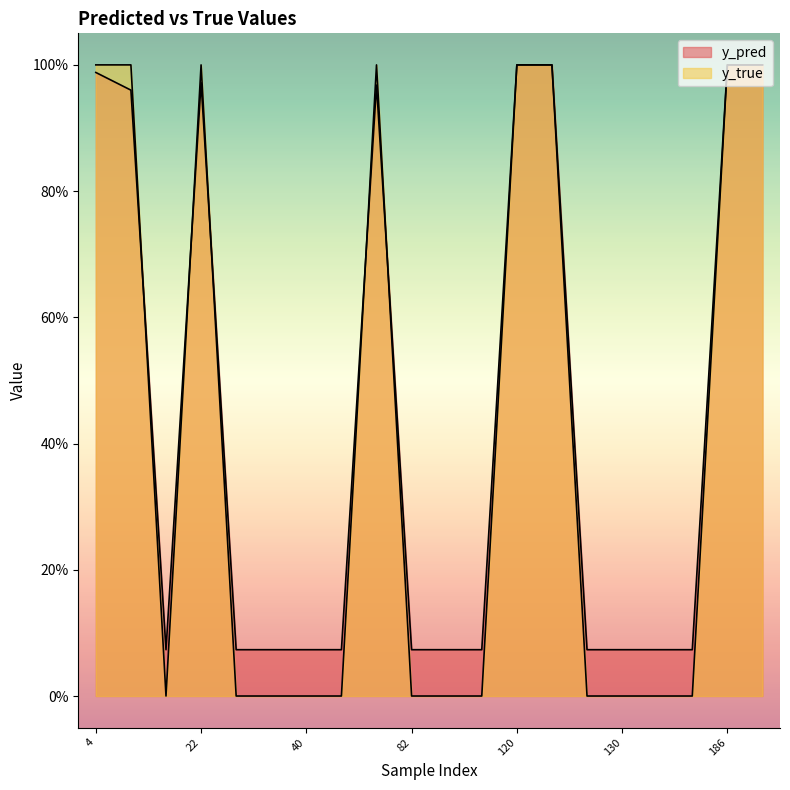

Rank the series at 130 from lowest to highest value.

y_true, y_pred